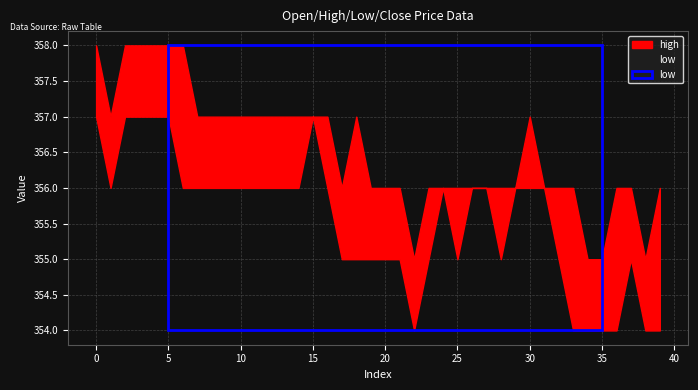

What is the greatest value displayed?

358